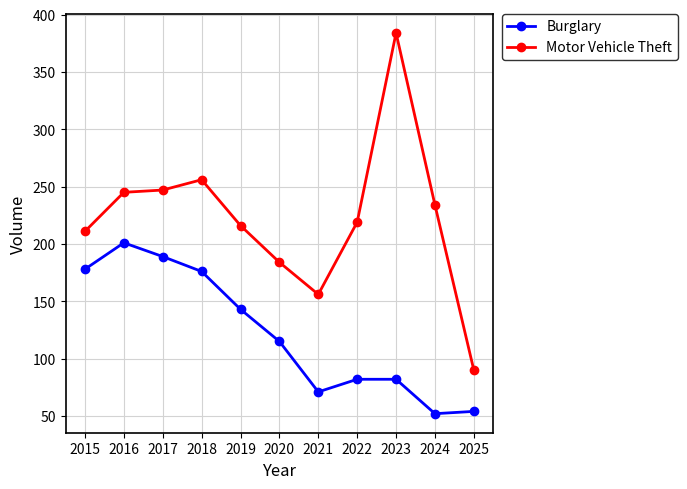

Between 2024 and 2025, which series saw the biggest shift?

Motor Vehicle Theft